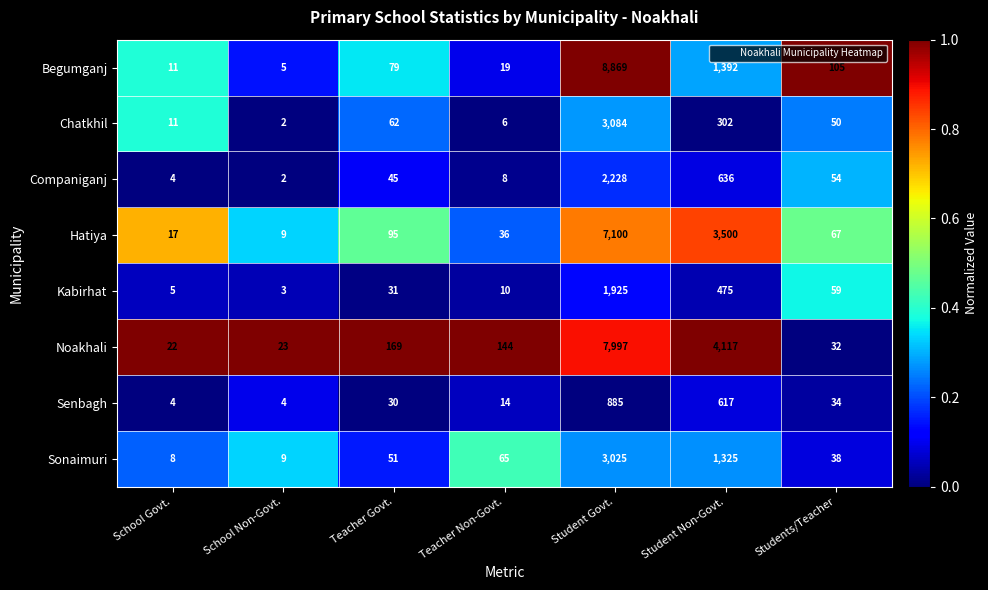

Which series has the largest range (max minus min)?

Begumganj